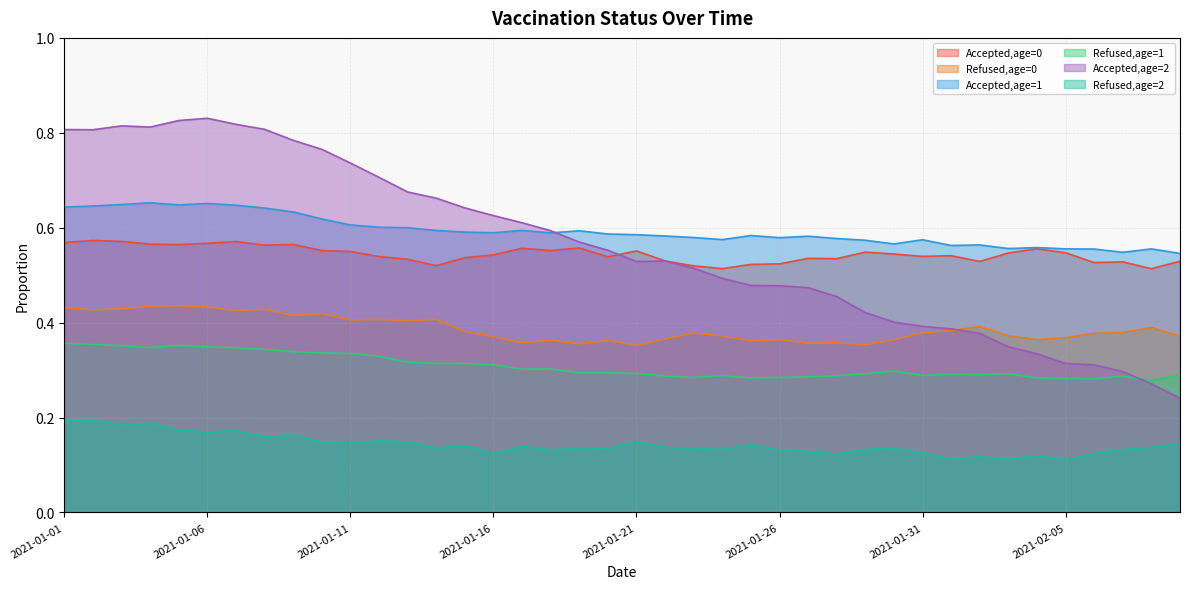

Is it true that Refused,age=2 equals 0.2 at 2021-02-06?

False